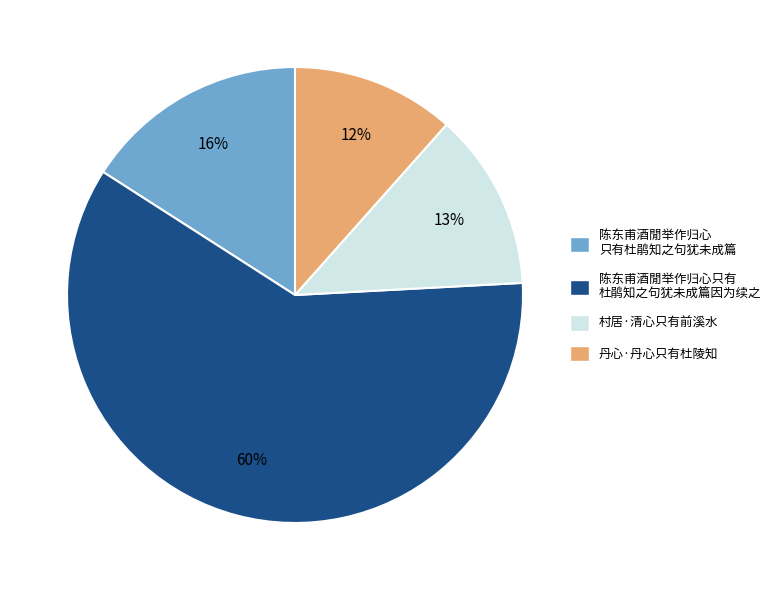

To the nearest percent, what is the average slice percentage?

25%